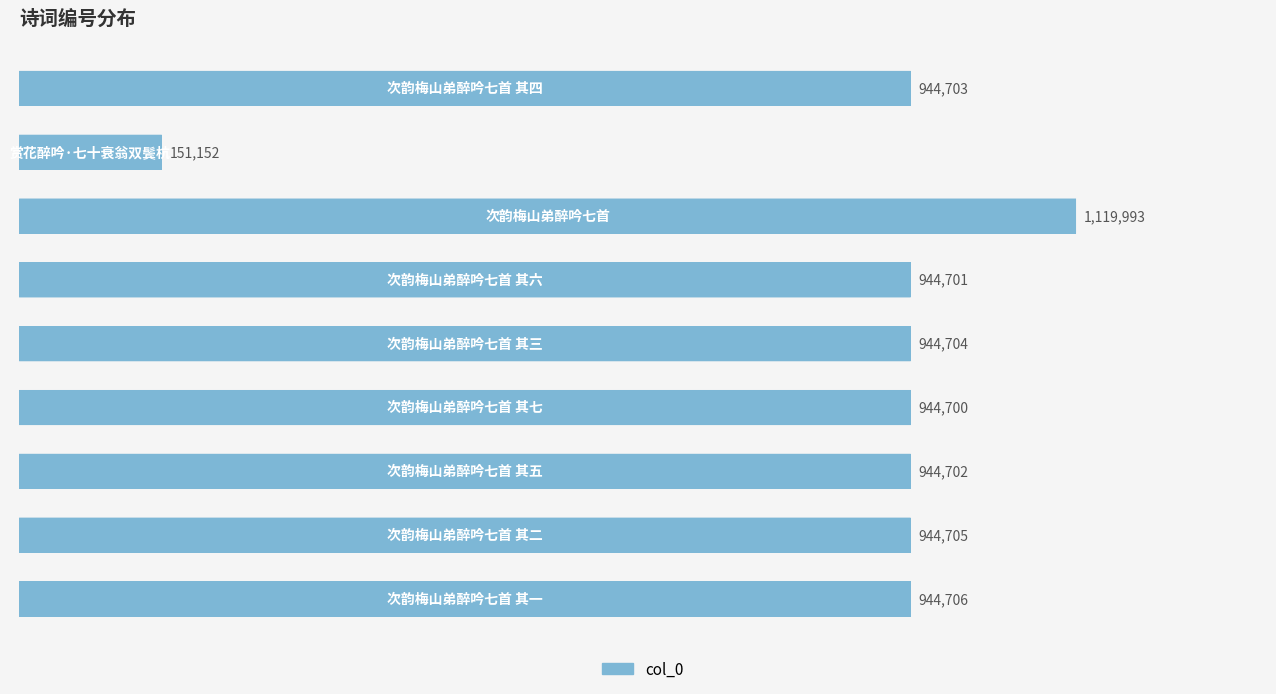

Does the chart contain any negative values?

No